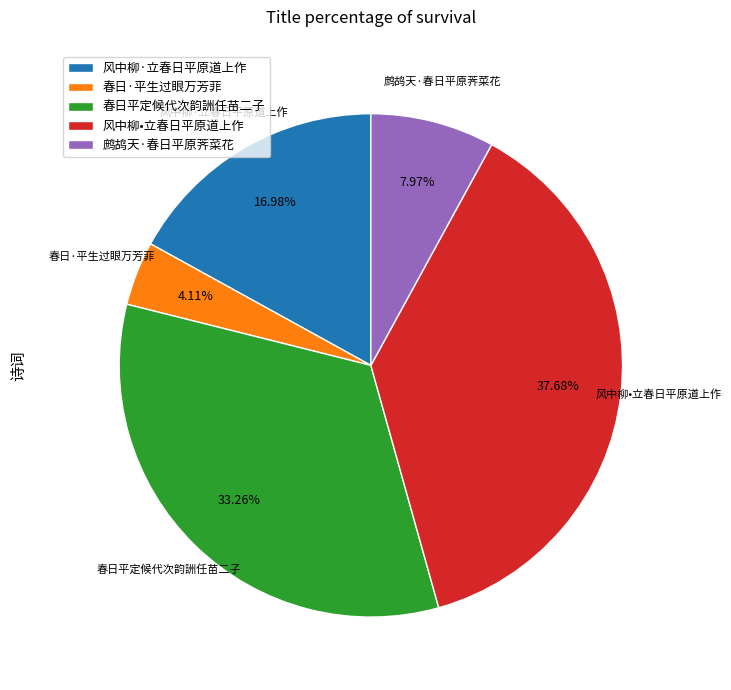

How many slices are in this pie chart?

5